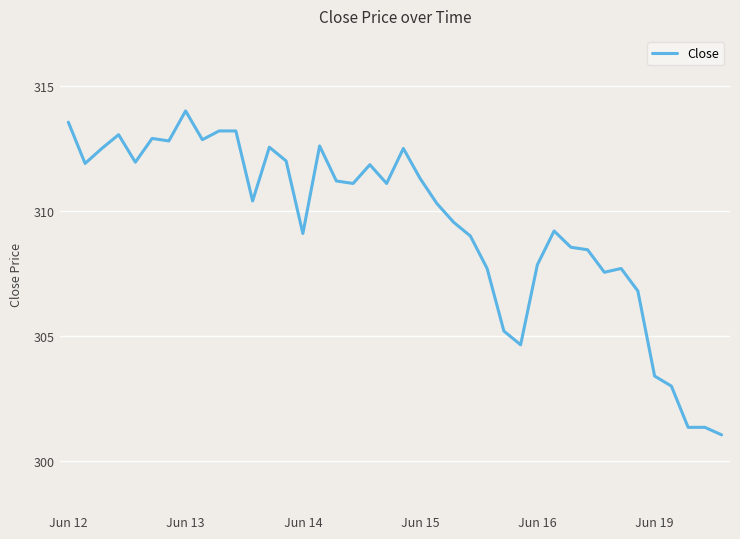

What is the smallest value displayed?

301.0